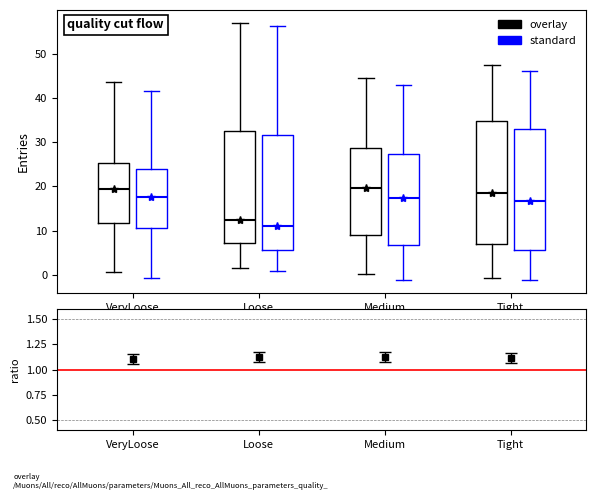

Reading left to right, read every box against the y-axis: the position of its median line, the range the box covers, and the ends of its whiskers. The values are not printed on the chart, so give them approximately, as read against the axis.

VeryLoose (overlay): median 19, box 12 to 25, whiskers 1 to 43
VeryLoose (standard): median 18, box 11 to 24, whiskers -1 to 42
Loose (overlay): median 12, box 7 to 32, whiskers 2 to 57
Loose (standard): median 11, box 6 to 32, whiskers 1 to 56
Medium (overlay): median 20, box 9 to 29, whiskers 0 to 45
Medium (standard): median 17, box 7 to 27, whiskers -1 to 43
Tight (overlay): median 19, box 7 to 35, whiskers -1 to 47
Tight (standard): median 17, box 6 to 33, whiskers -1 to 46